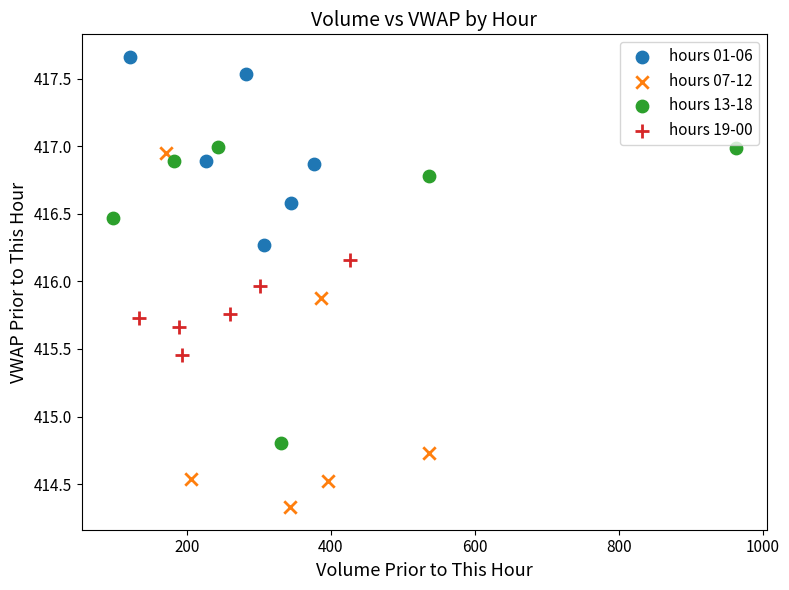

Which series has the largest Y range (max minus min)?

hours 07-12